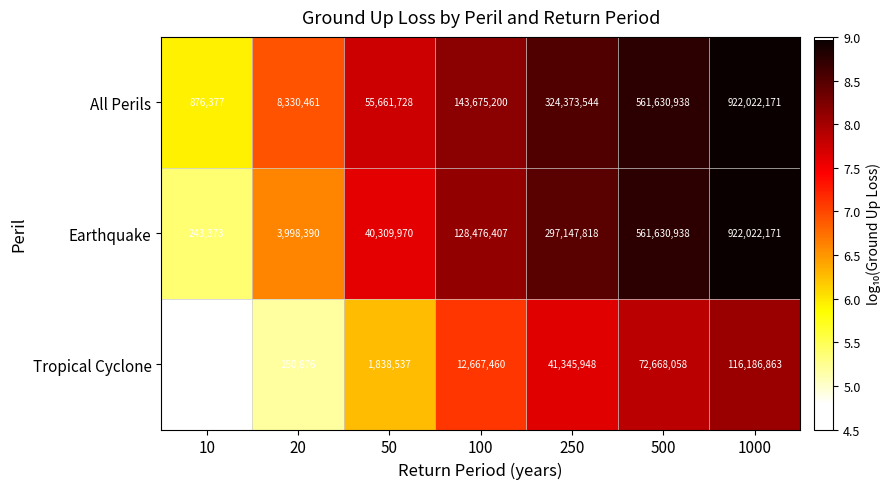

What is the sum of all Tropical Cyclone values?

244918492